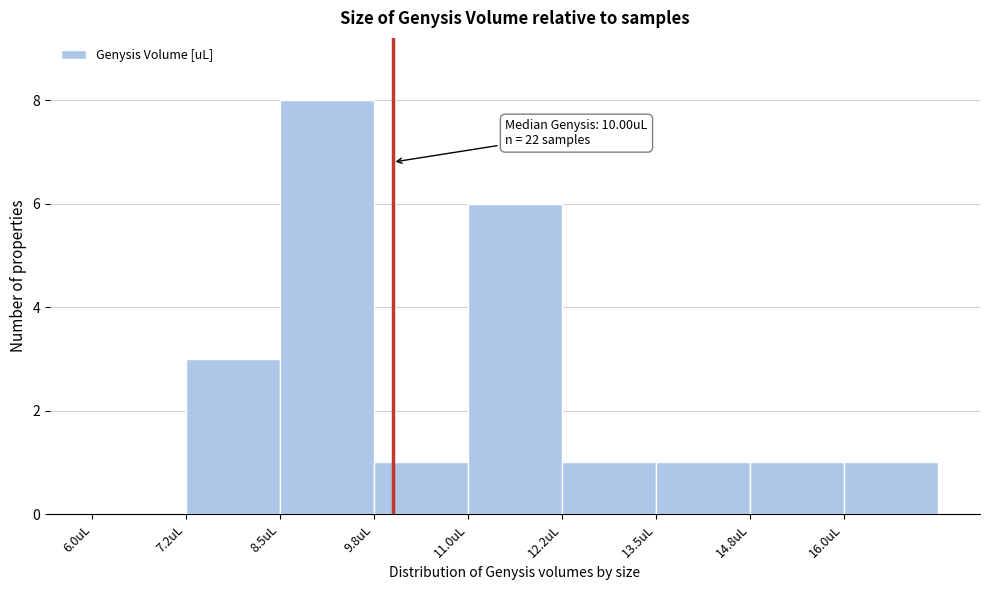

Over which range of the x-axis is the bar tallest?

8.50 to 9.75